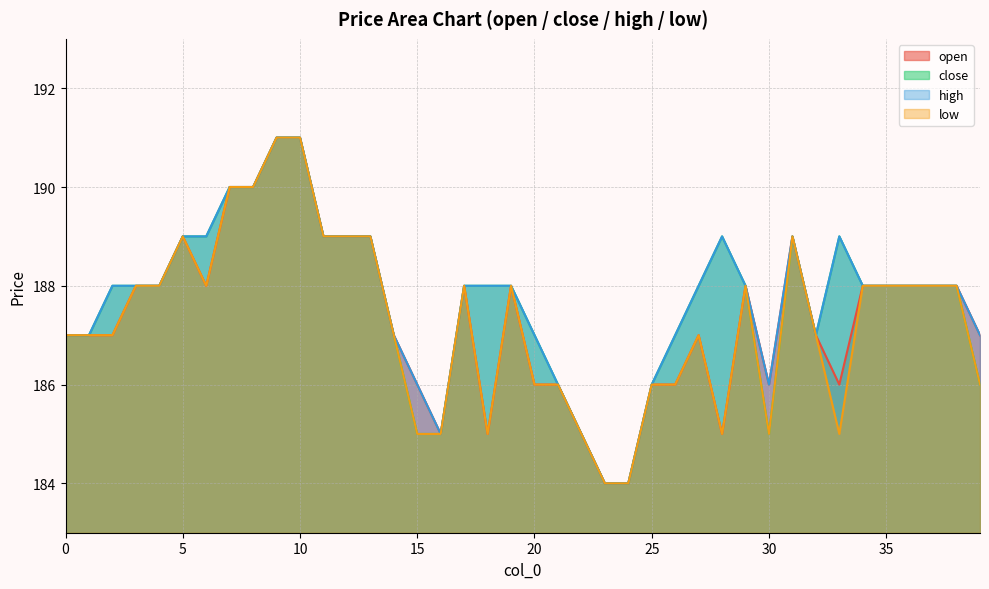

What is the difference between the maximum and second lowest values in the low series?

7